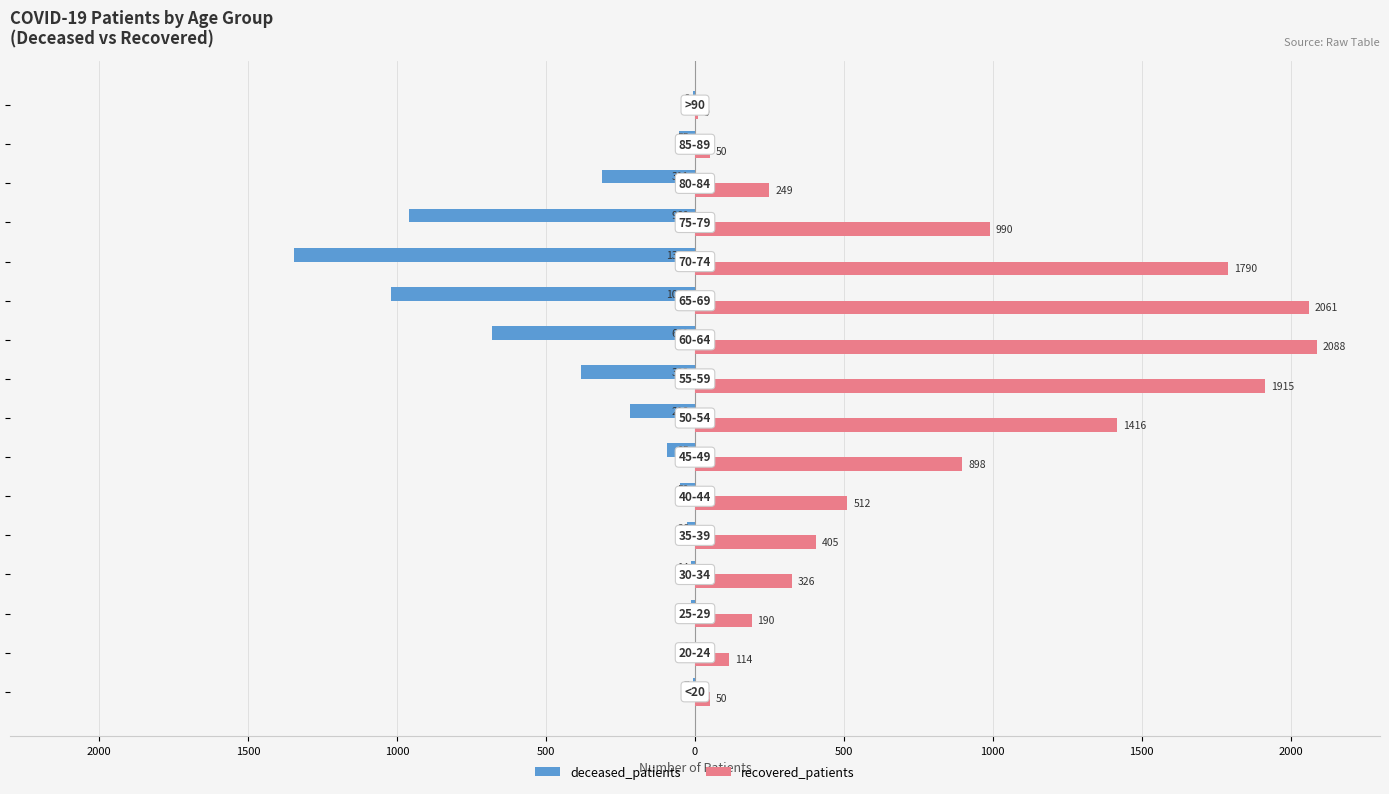

Which series has the largest range (max minus min)?

recovered_patients